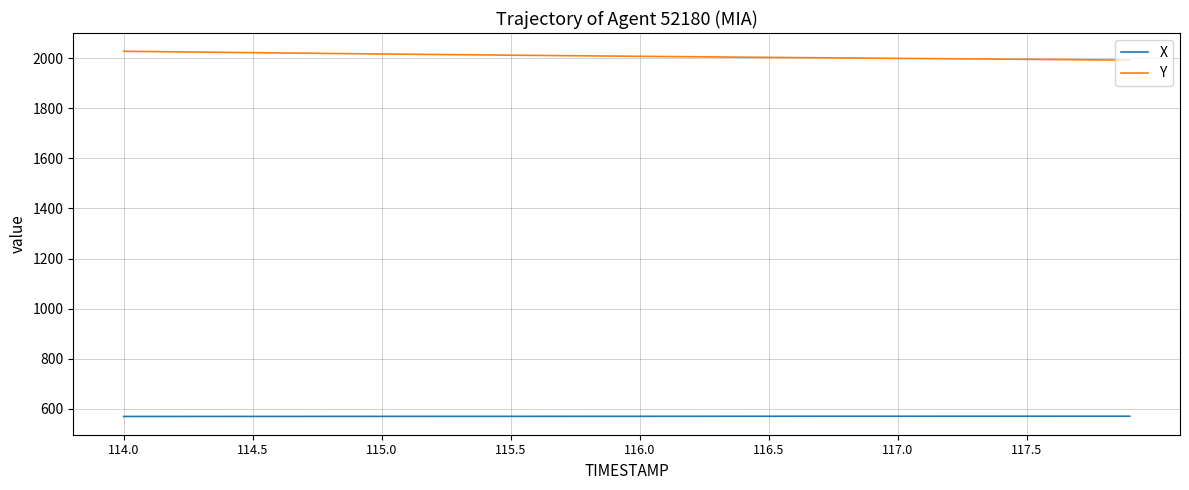

What are all the series names shown in the legend?

X, Y